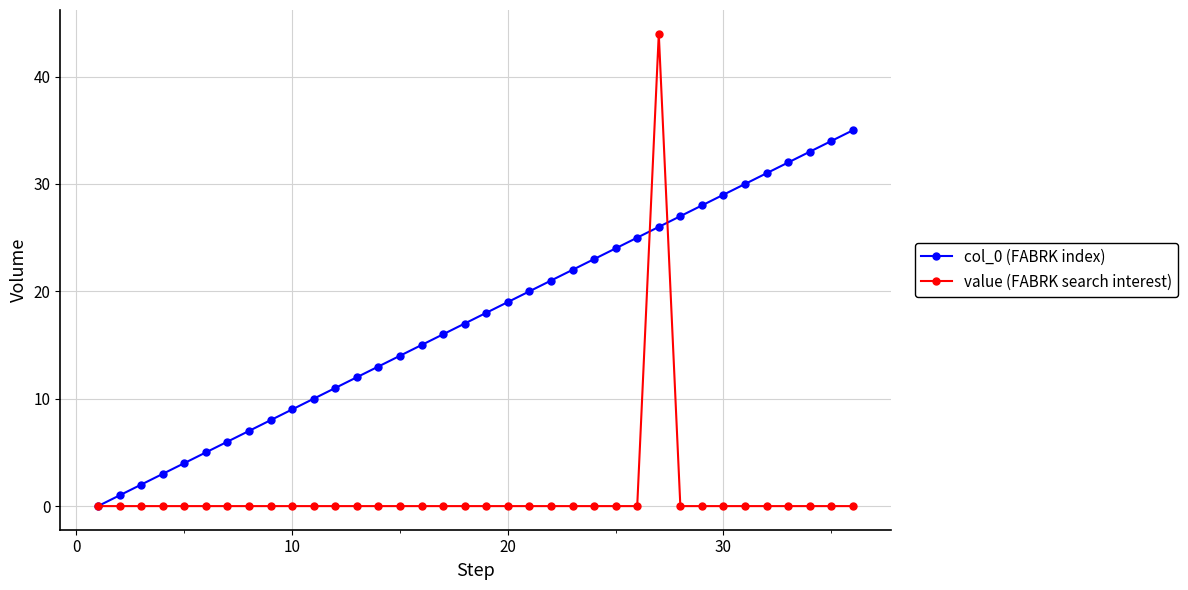

Which series has the widest spread of values?

value (FABRK search interest)